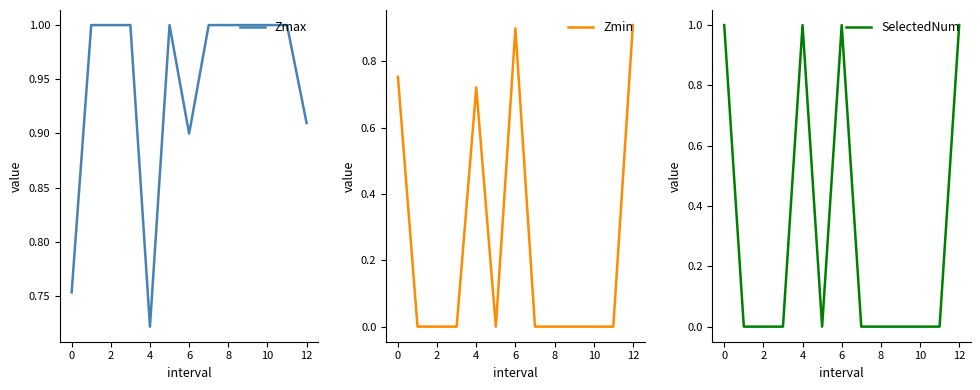

Which category has the highest value in the Zmin series?

12